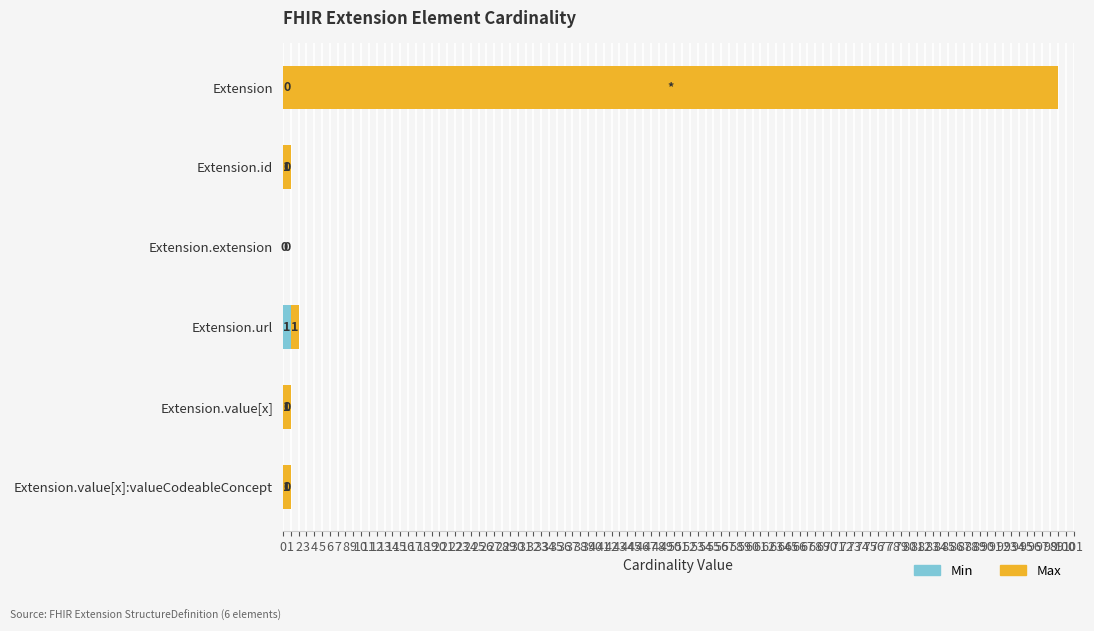

At which category is the sum across all series the highest?

Extension